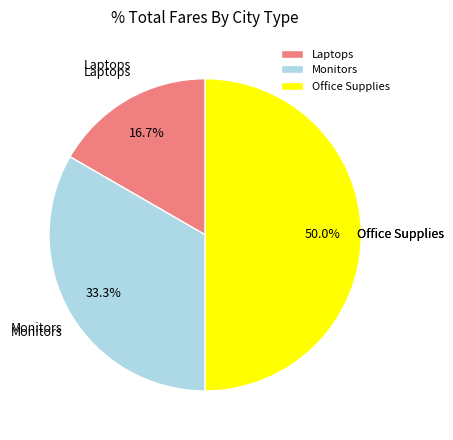

Rank the categories by value from highest to lowest.

Office Supplies, Monitors, Laptops